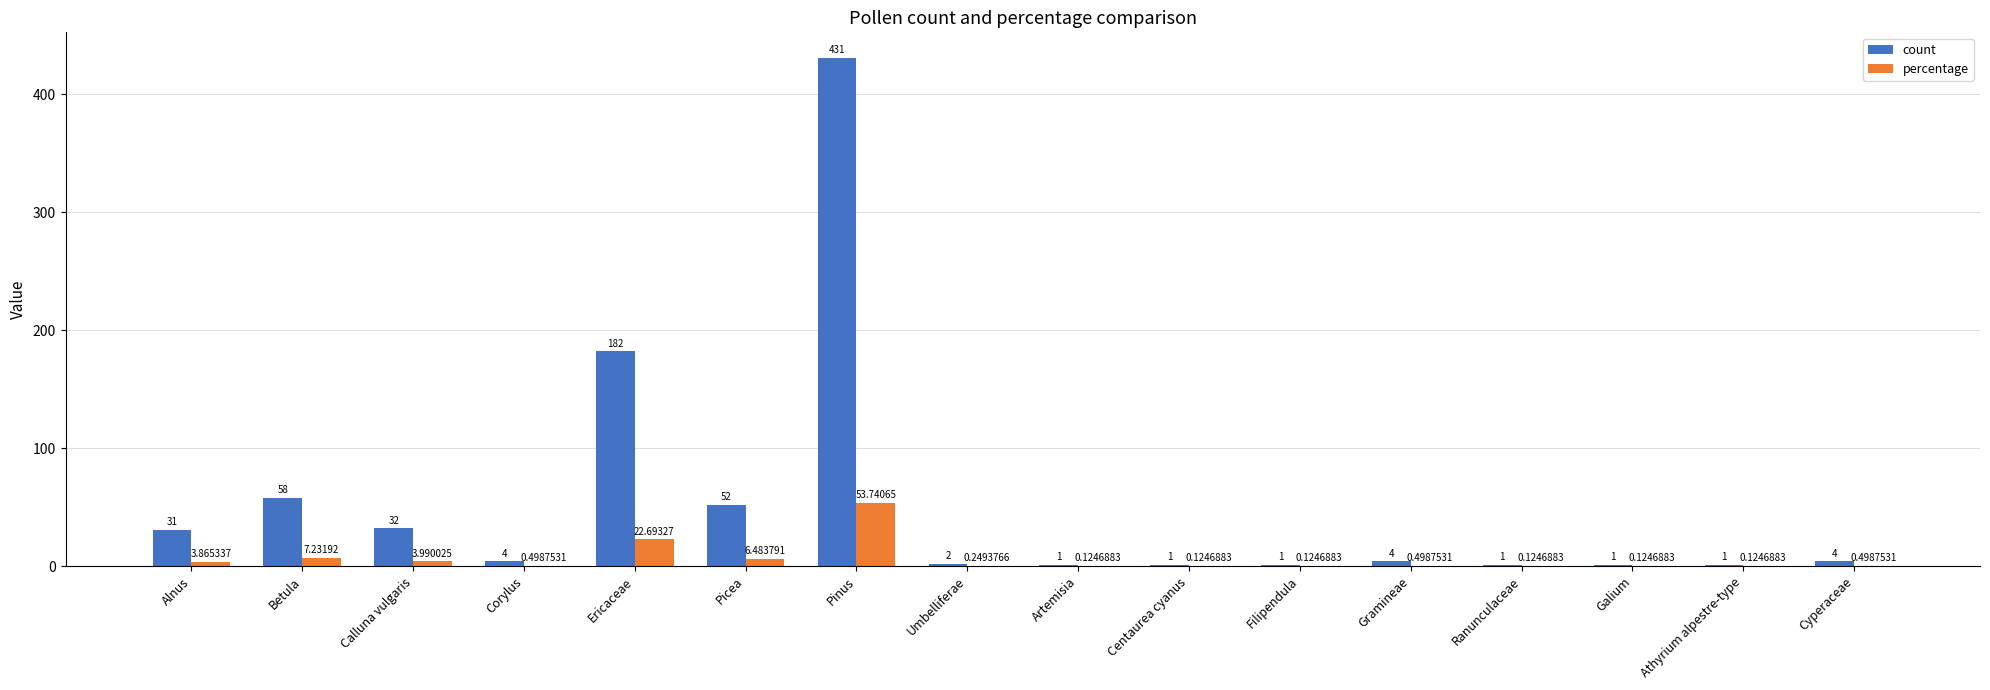

Which series has the largest total across all categories?

count